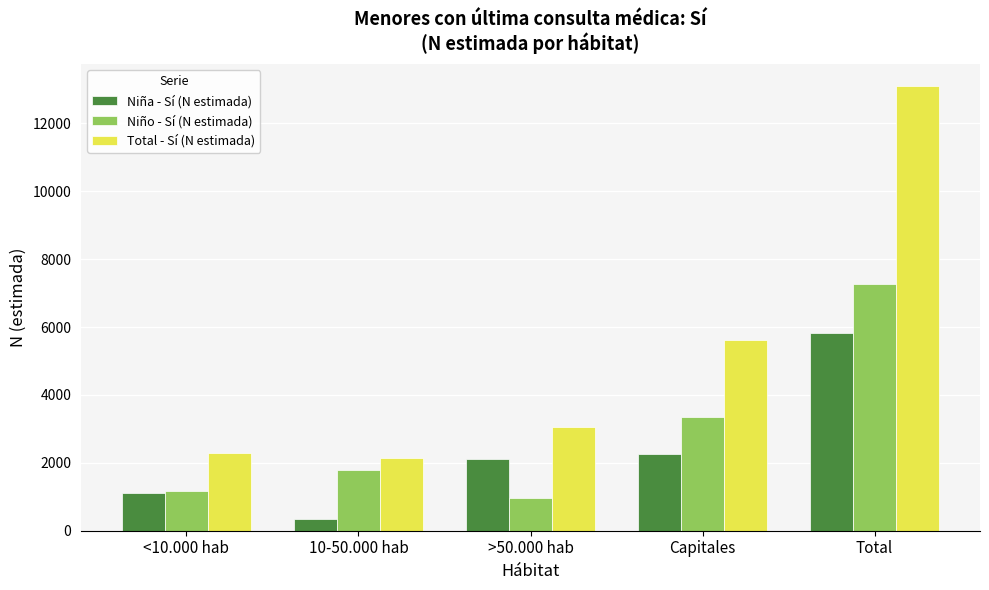

Read the Total - Sí (N estimada) value at 10-50.000 hab, to the nearest 100.

2100